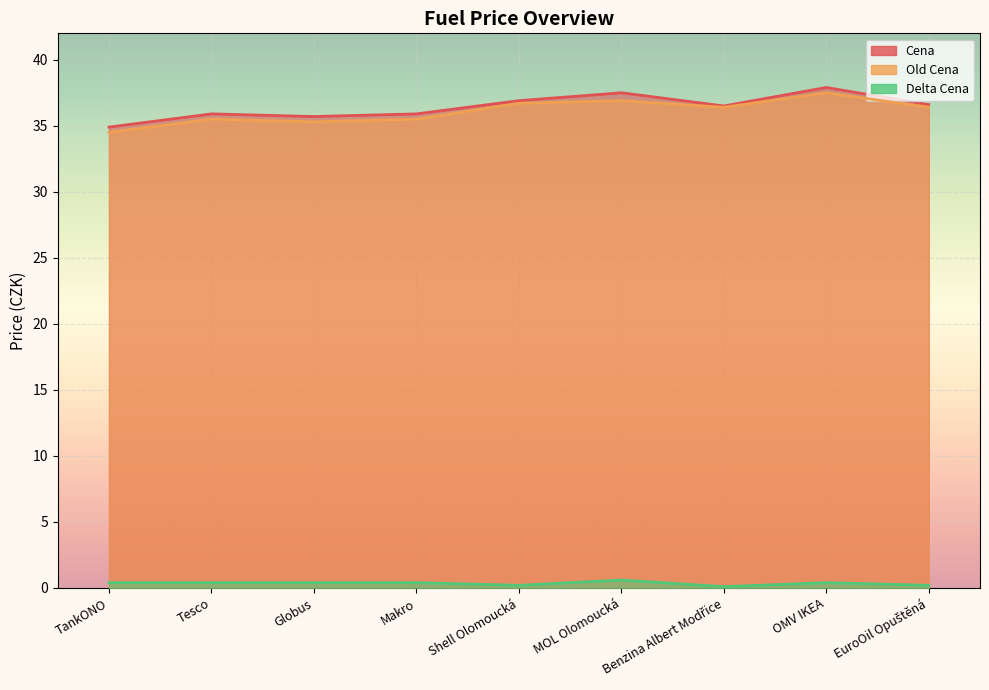

What is the smallest value displayed?

0.1